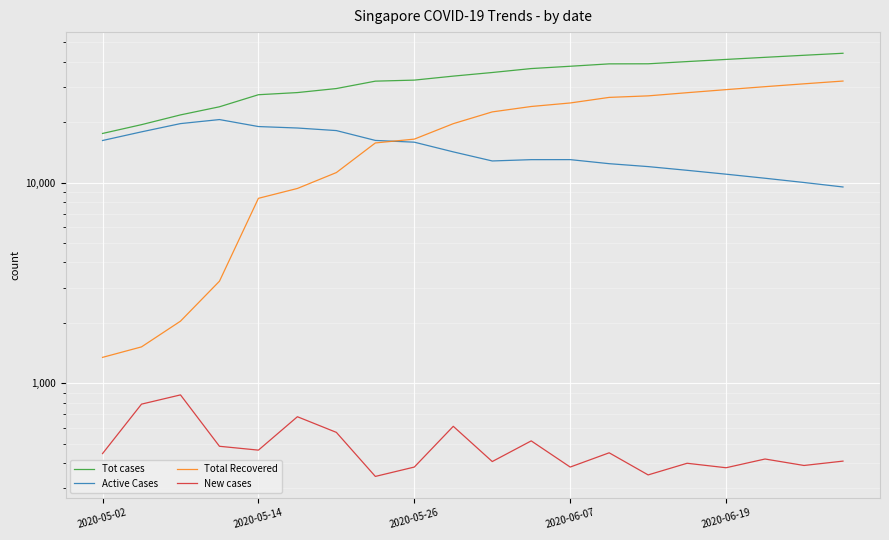

True or false: Tot cases and Active Cases cross at least once.

False